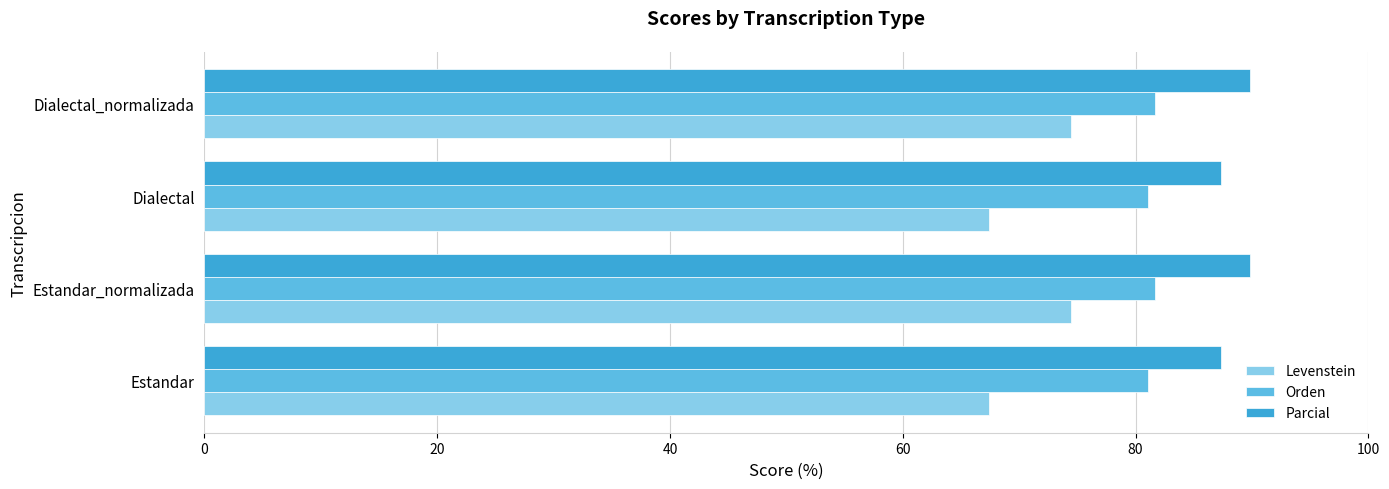

What is the total value across all series at Estandar?

235.8